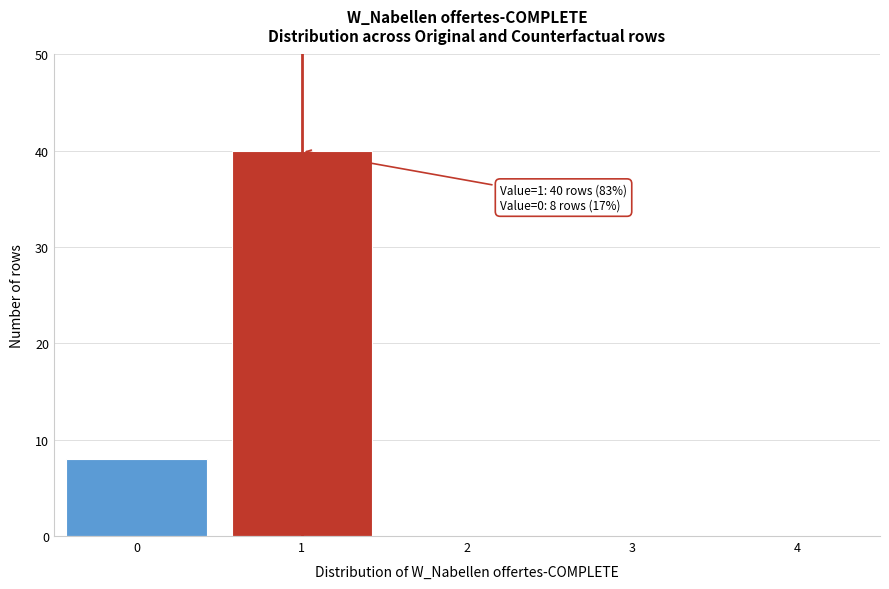

Over which range of the x-axis is the bar tallest?

0.5 to 1.5